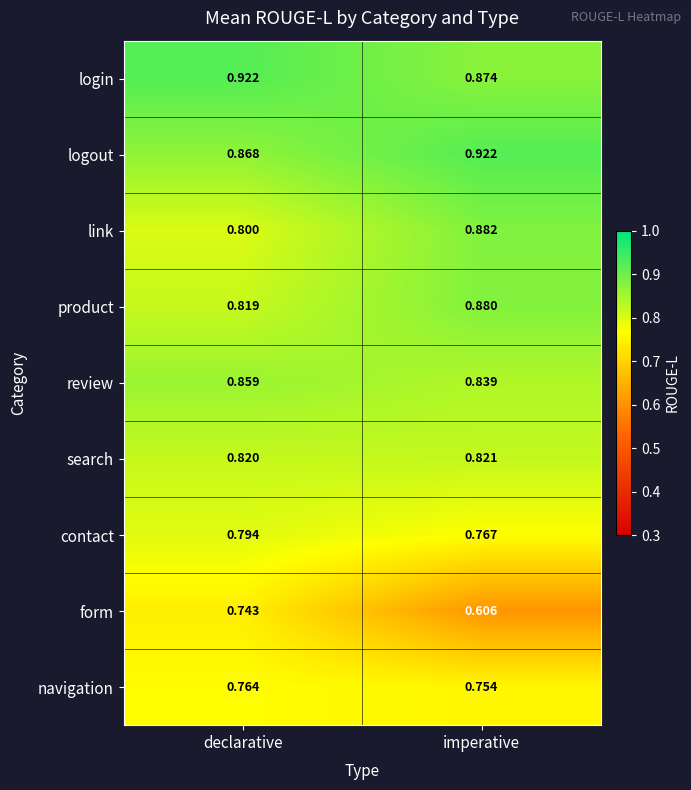

At which category does the chart reach its minimum across all series?

imperative